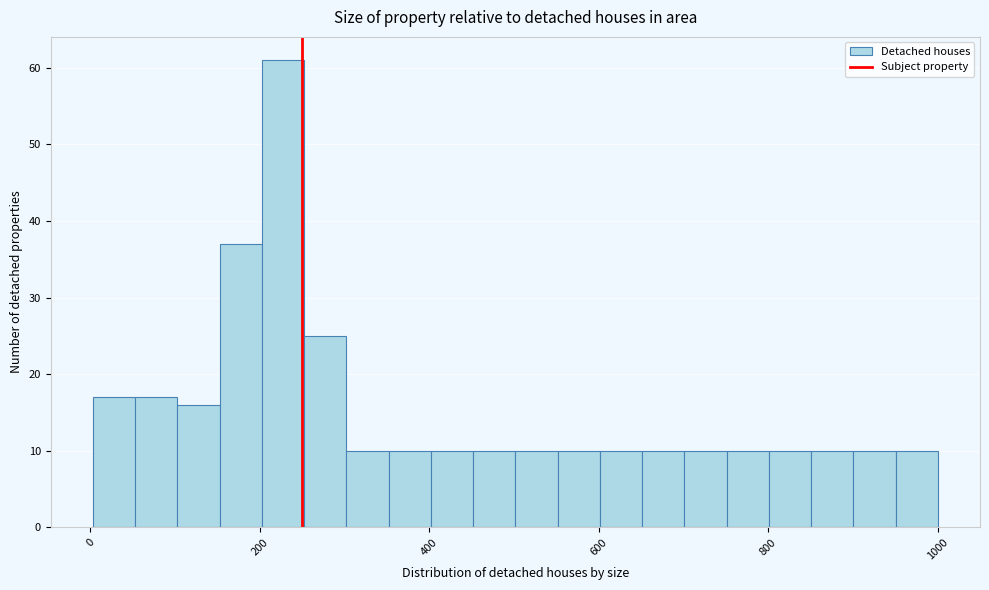

Read against the x-axis, roughly where is the centre of the tallest bar?

220